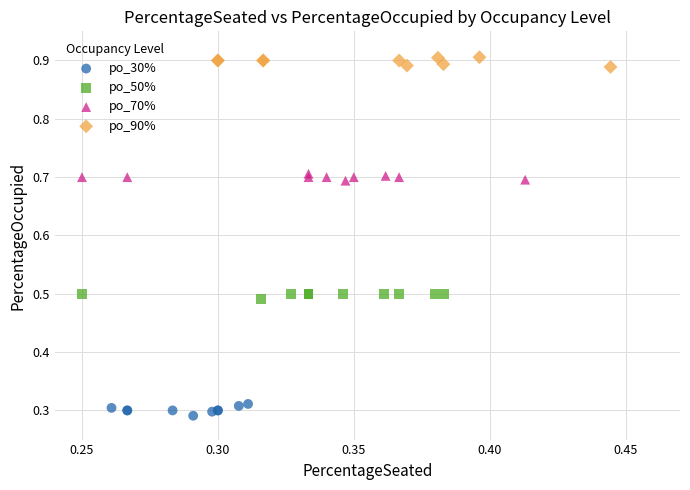

Which series reaches the maximum Y coordinate?

po_90%